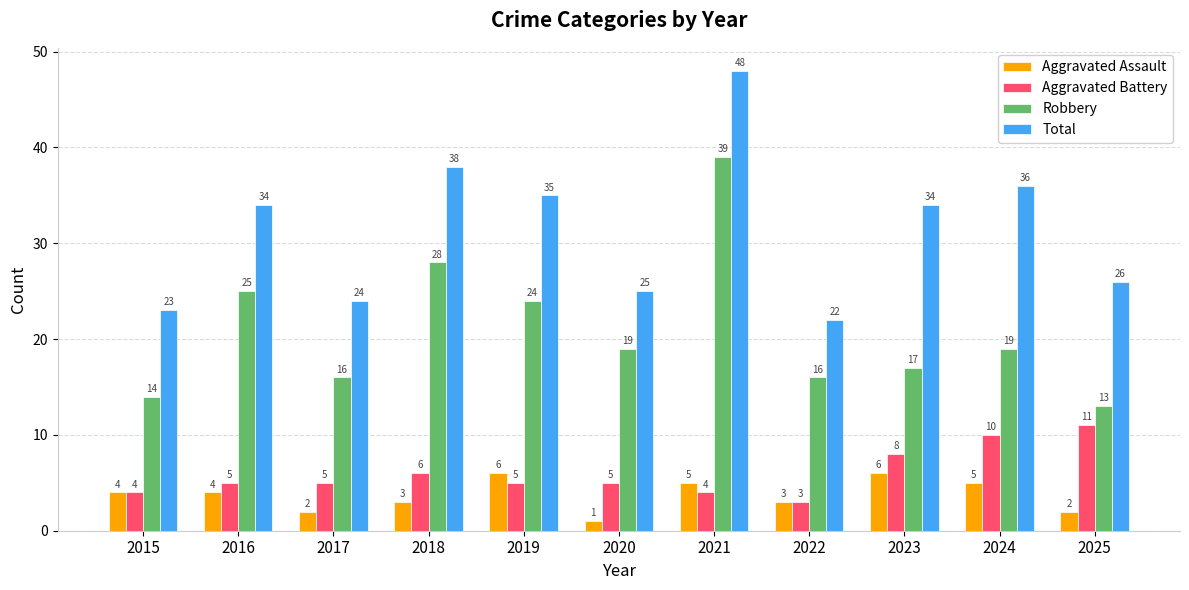

Rank the series by their maximum value, from lowest to highest.

Aggravated Assault, Aggravated Battery, Robbery, Total